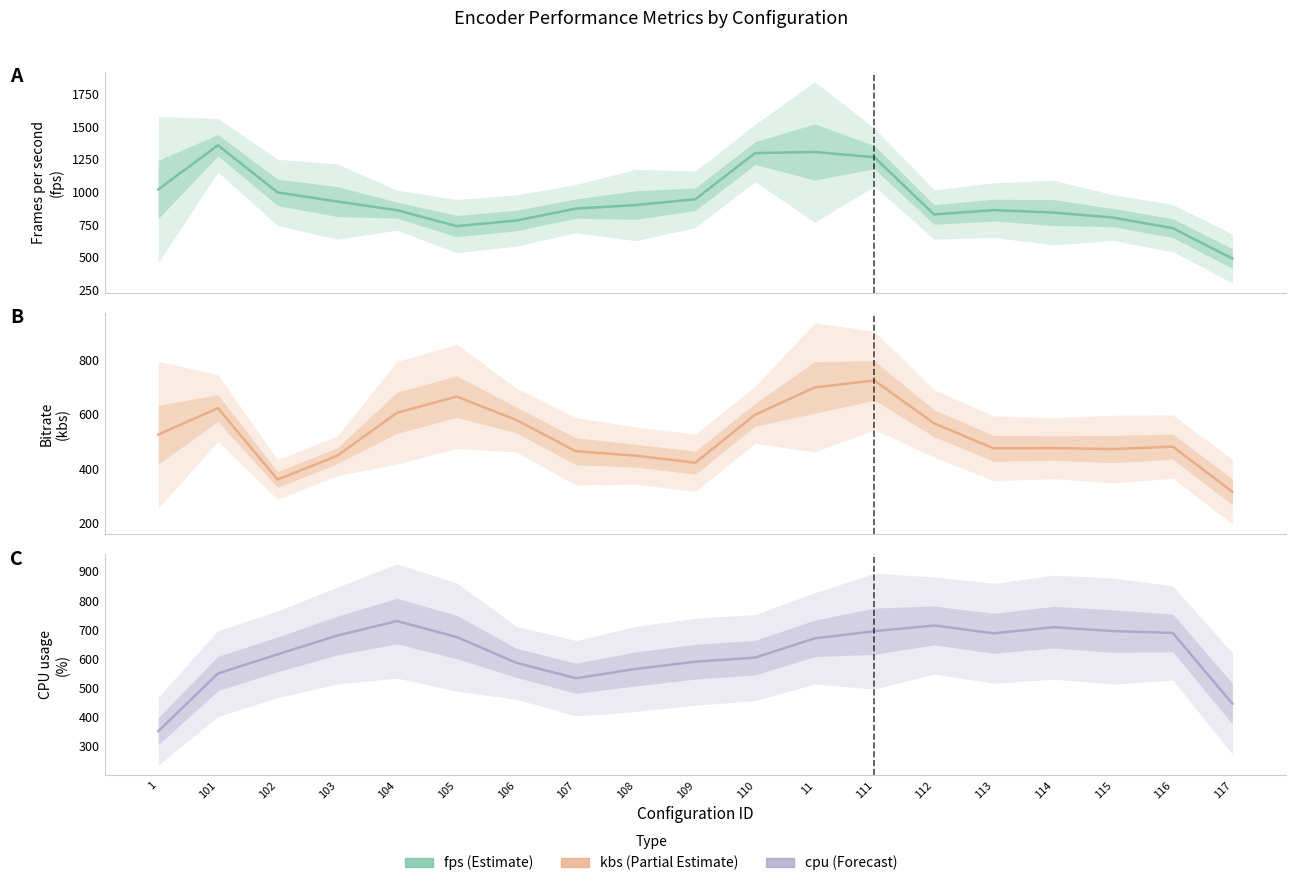

Reading right to left, list all the values displayed in this chart.

fps: 489.8	723.0	804.3	842.7	861.5	828.2	1266.9	1307.0	1298.3	945.0	900.1	873.2	781.5	738.9	861.1	927.5	997.0	1358.7	1019.8
kbs: 314.2	480.3	471.5	475.0	474.2	566.1	723.8	698.3	597.5	421.2	447.2	463.2	578.5	664.6	604.9	447.0	359.3	622.0	524.5
cpu: 446.3	689.0	695.3	708.7	687.7	714.7	695.0	670.3	604.3	590.3	565.7	533.7	586.7	675.0	729.7	680.0	615.7	550.0	352.0